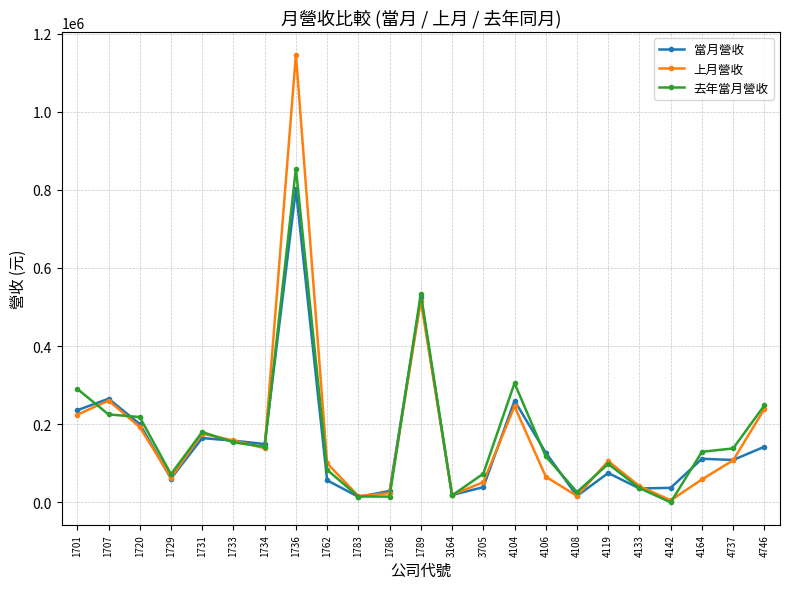

Which series has the widest spread of values?

上月營收